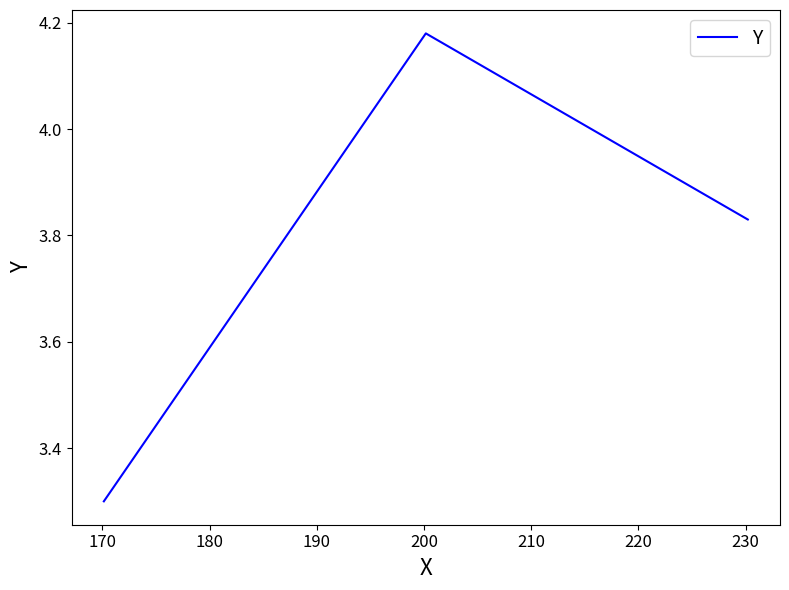

What is the difference between the maximum and minimum values?

0.9